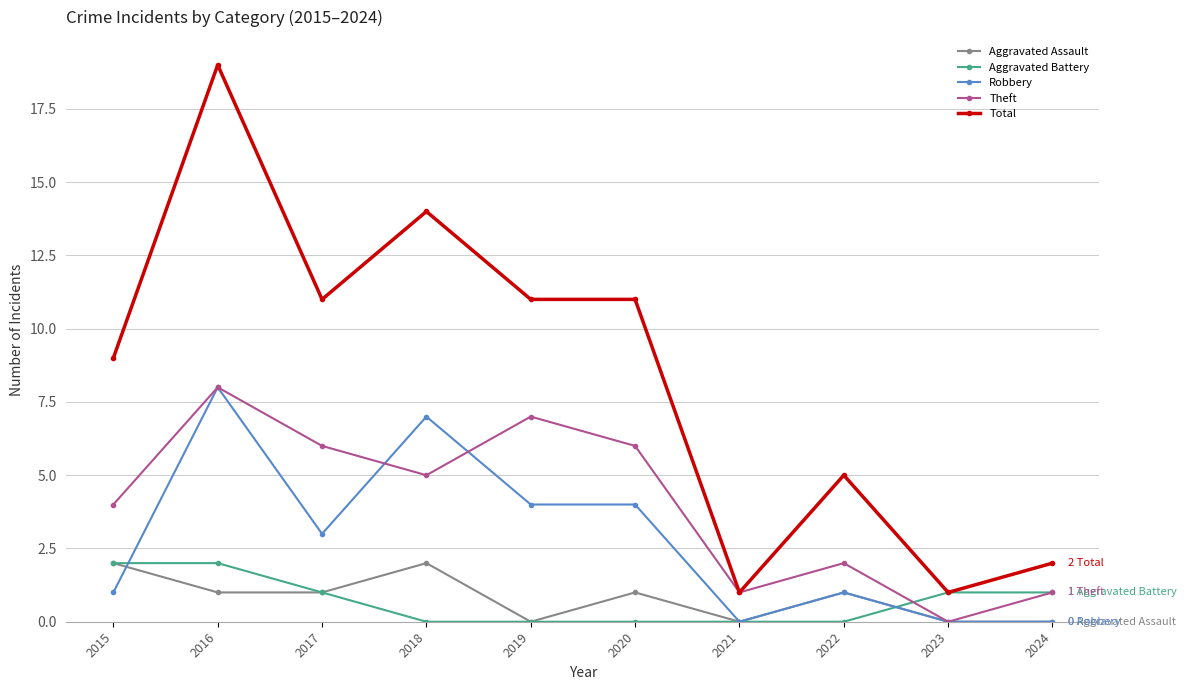

At 2018, list the series in order from largest to smallest.

Total, Robbery, Theft, Aggravated Assault, Aggravated Battery